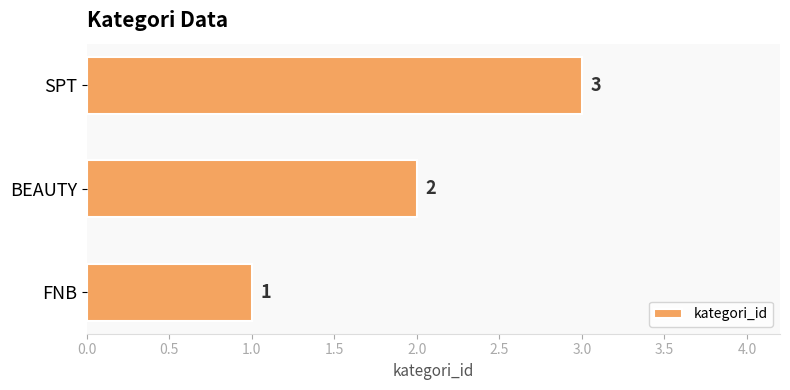

Approximately how many times larger is the value at BEAUTY compared to FNB?

2.0